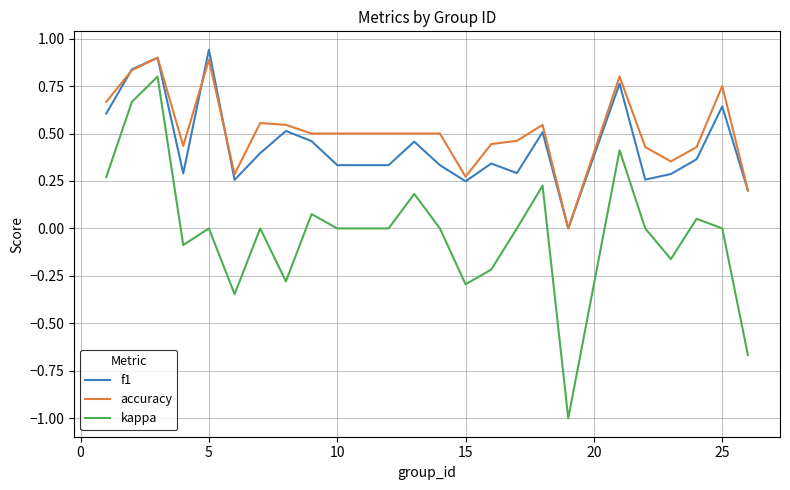

What is the lowest value of the kappa series?

-1.0